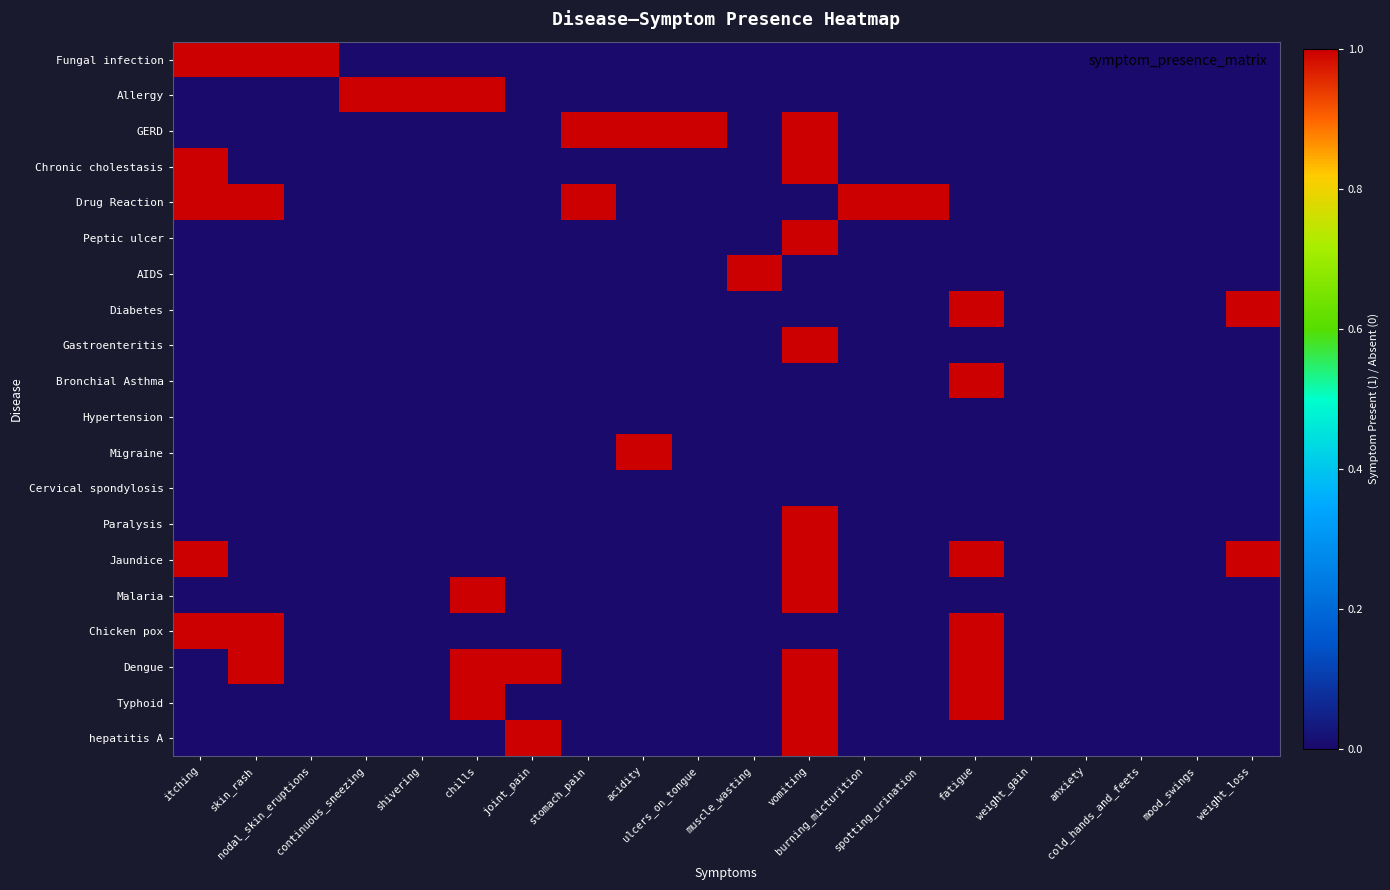

Rank the series by their maximum value, from lowest to highest.

Hypertension, Cervical spondylosis, Fungal infection, Allergy, GERD, Chronic cholestasis, Drug Reaction, Peptic ulcer, AIDS, Diabetes, Gastroenteritis, Bronchial Asthma, Migraine, Paralysis, Jaundice, Malaria, Chicken pox, Dengue, Typhoid, hepatitis A